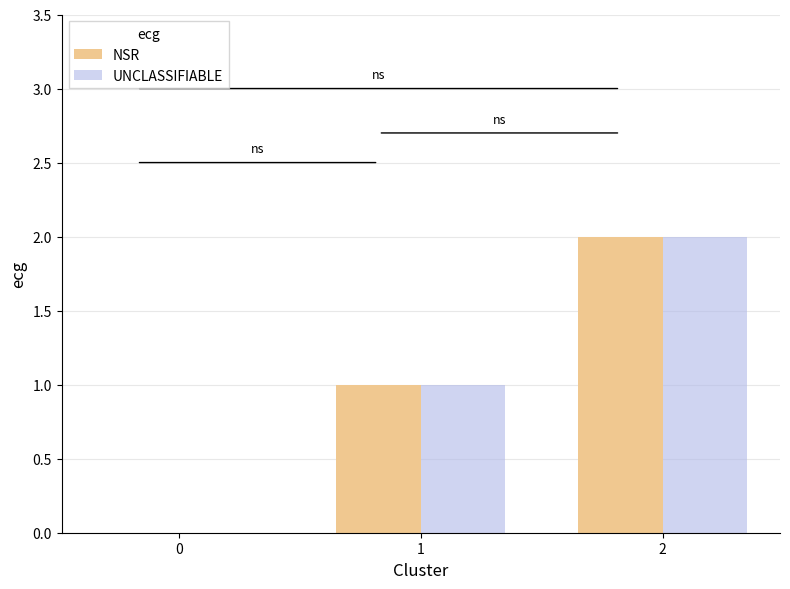

What is the sum of all NSR values?

3